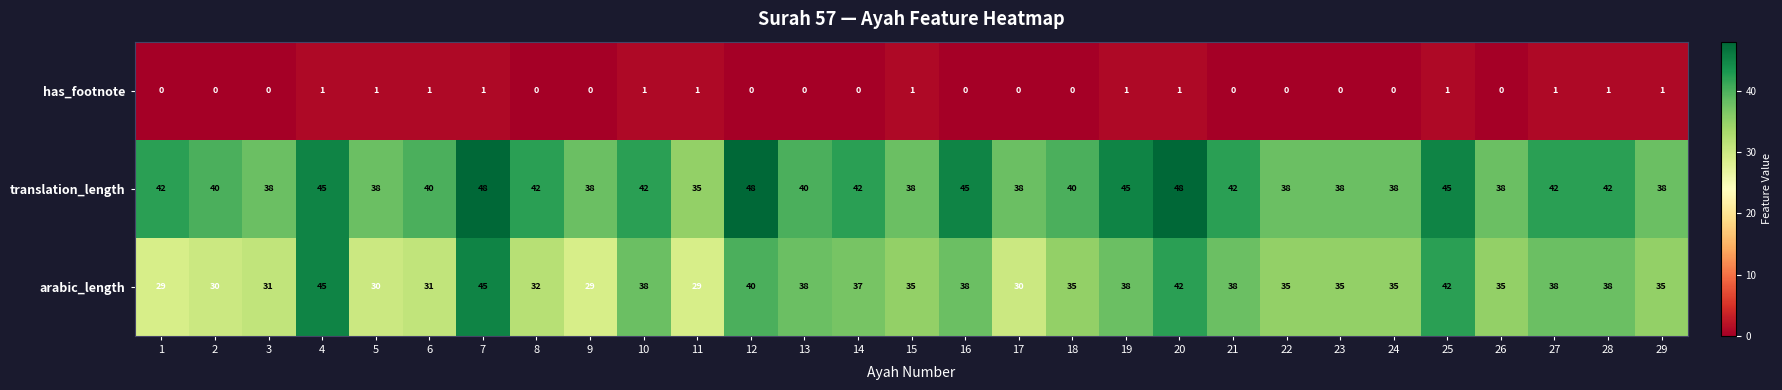

True or false: translation_length has a value of 24 at 5.

False